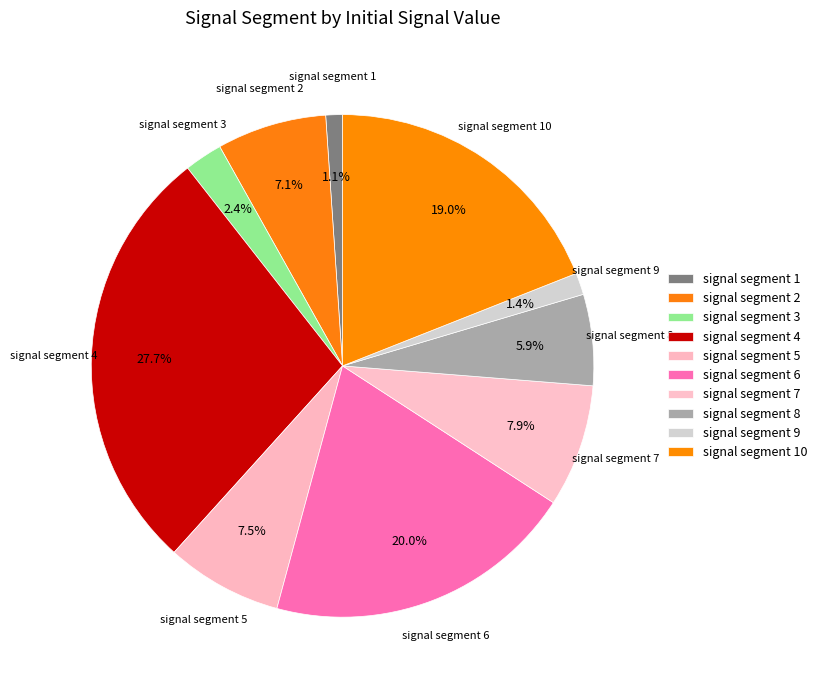

What is the total percentage of signal segment 1 and signal segment 9?

2.5%